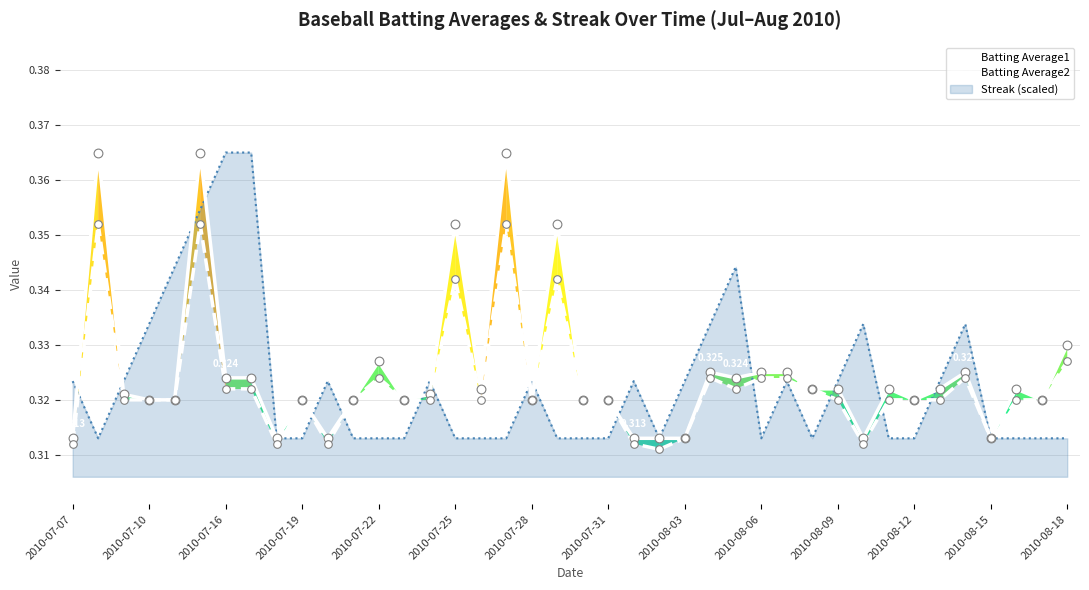

Is this an area chart (filled region under the line)?

Yes